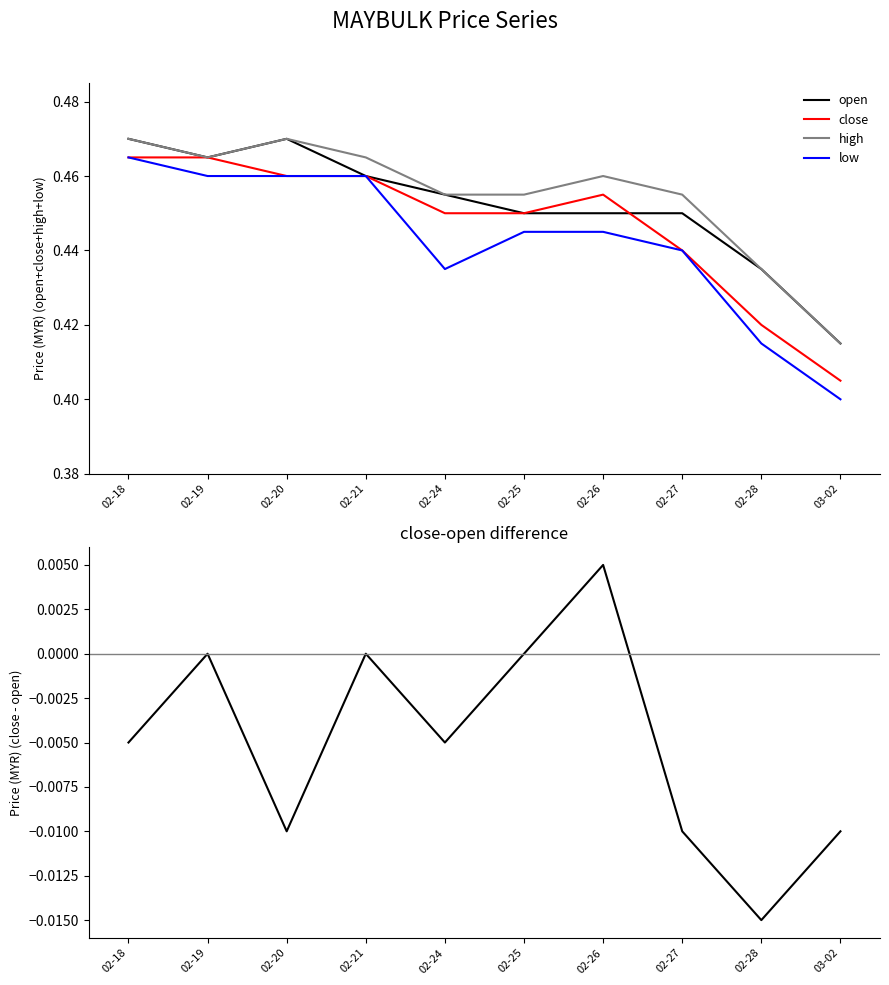

Which series has the largest total across all categories?

high